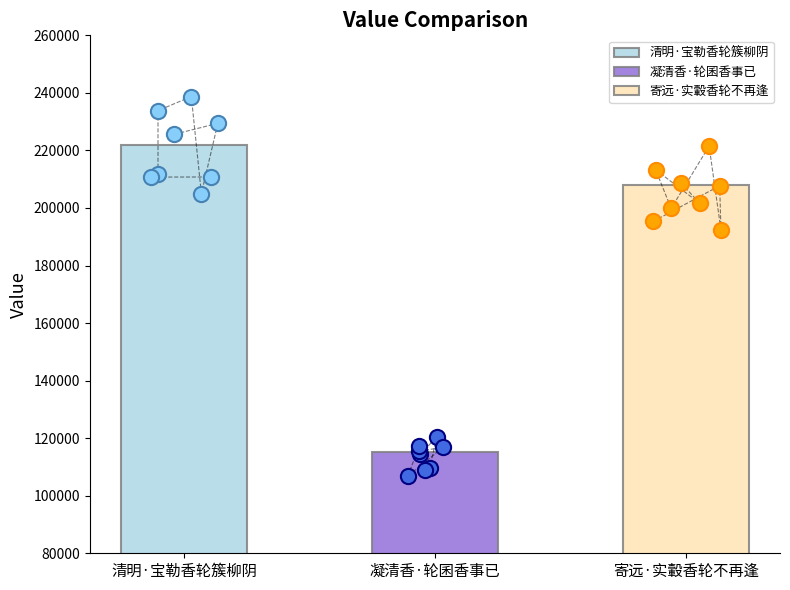

What is the ratio of the value at 寄远·实轂香轮不再逢 to the value at 清明·宝勒香轮簇柳阴?

0.9